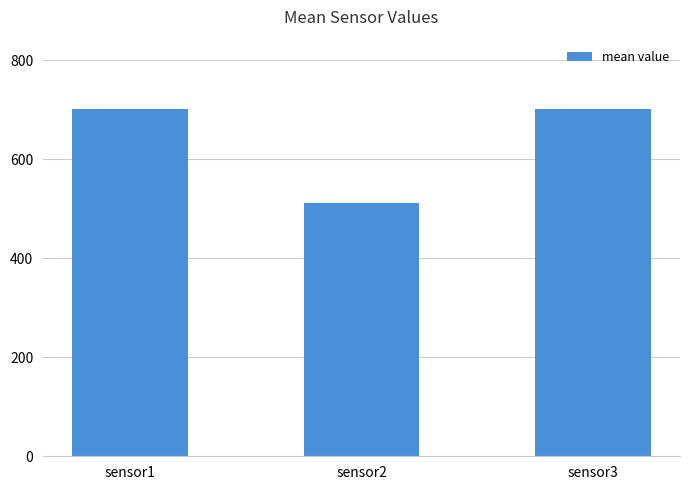

How many categories are shown in the chart?

3